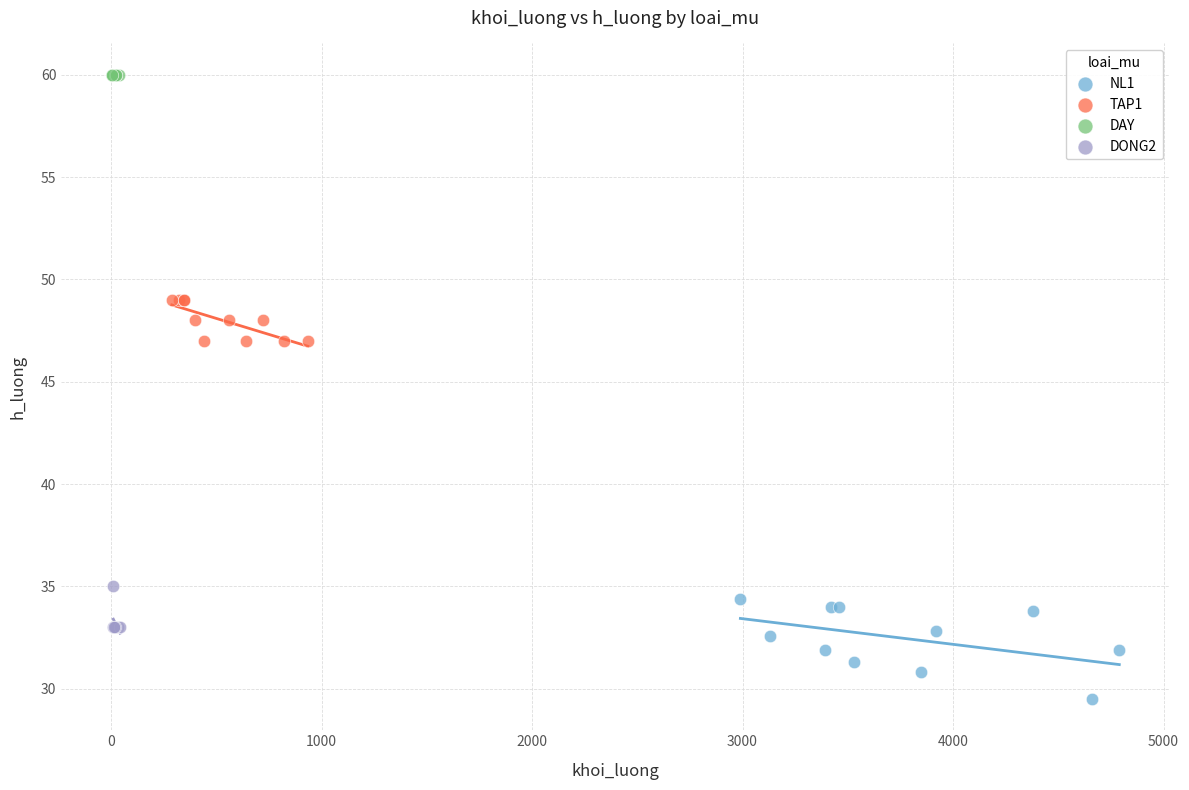

Which series reaches the maximum Y coordinate?

DAY